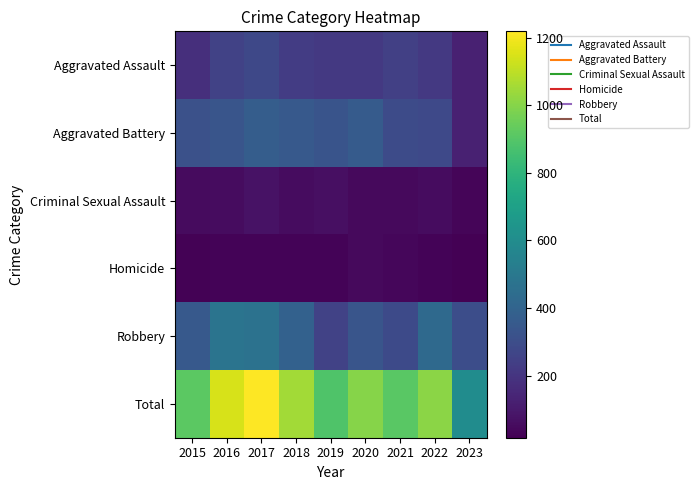

How many series are shown in this chart?

6